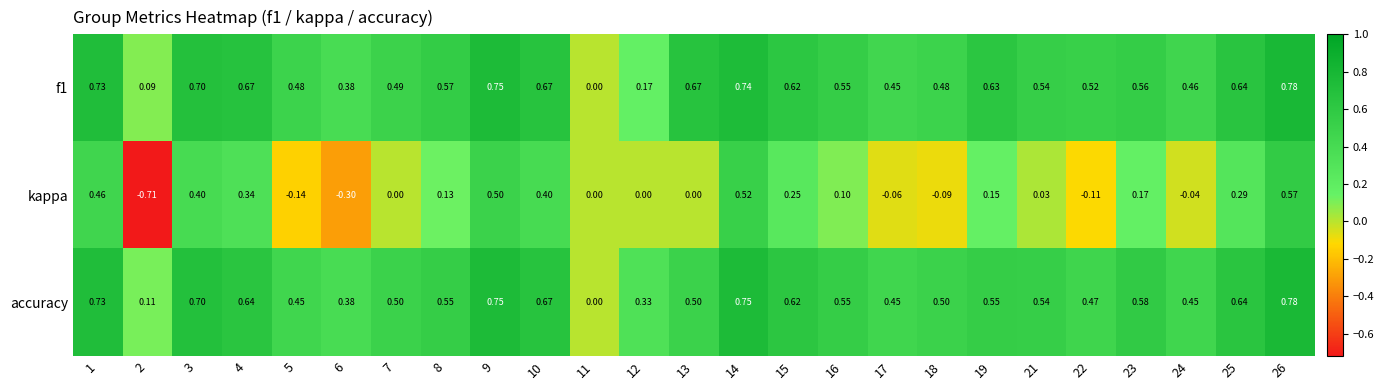

Which series has the widest spread of values?

kappa